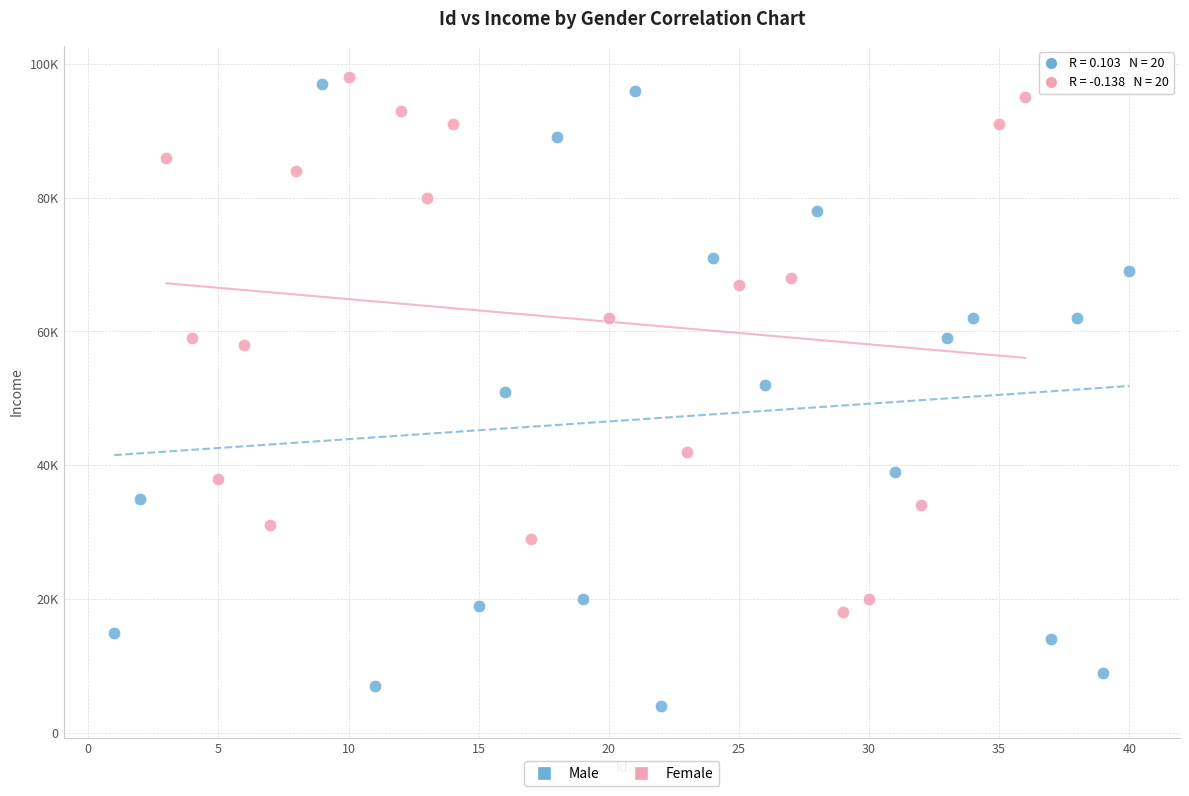

Which series reaches the minimum Y coordinate?

Male